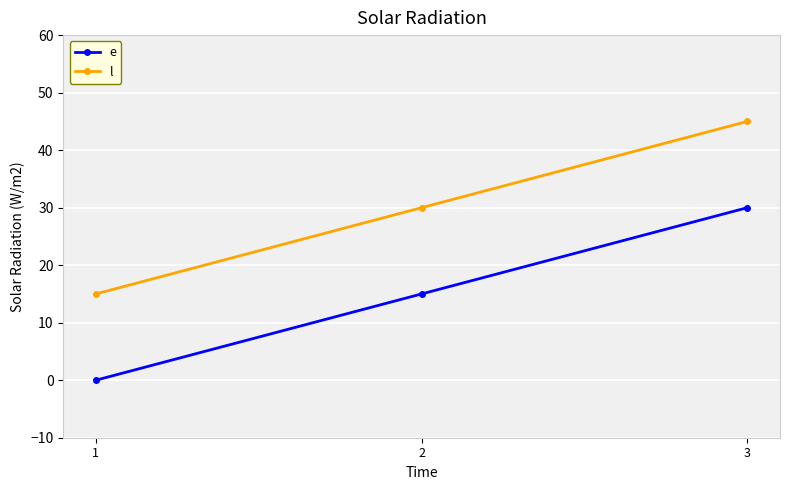

True or false: e has a value of 12 at 1.

False